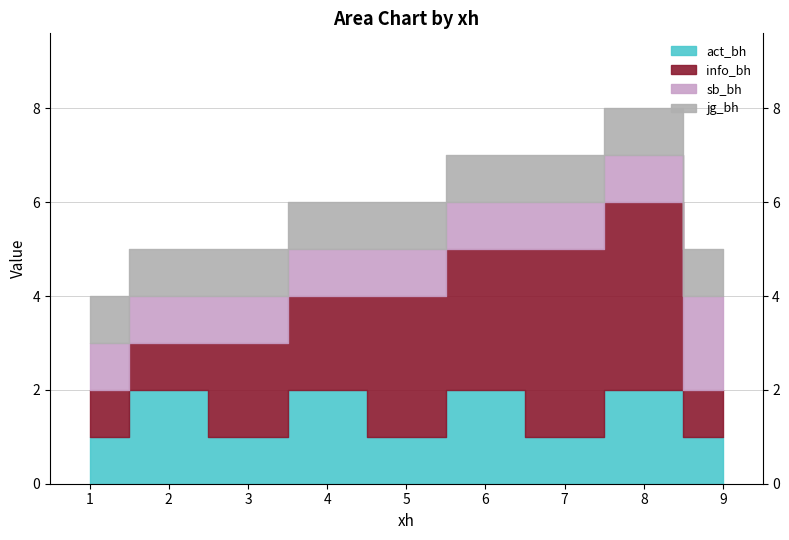

Reading left to right, extract all data points from this chart.

jg_bh: 1=1	2=1	3=1	4=1	5=1	6=1	7=1	8=1	9=1
sb_bh: 1=1	2=1	3=1	4=1	5=1	6=1	7=1	8=1	9=2
info_bh: 1=1	2=1	3=2	4=2	5=3	6=3	7=4	8=4	9=1
act_bh: 1=1	2=2	3=1	4=2	5=1	6=2	7=1	8=2	9=1